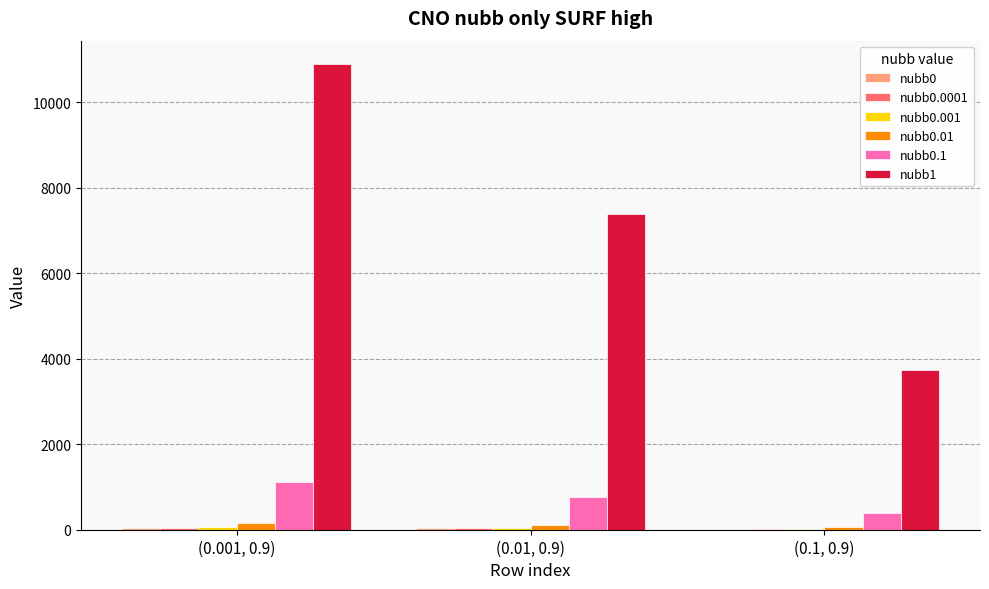

The value of nubb1 at (0.1, 0.9) is 4867.9. True or false?

False